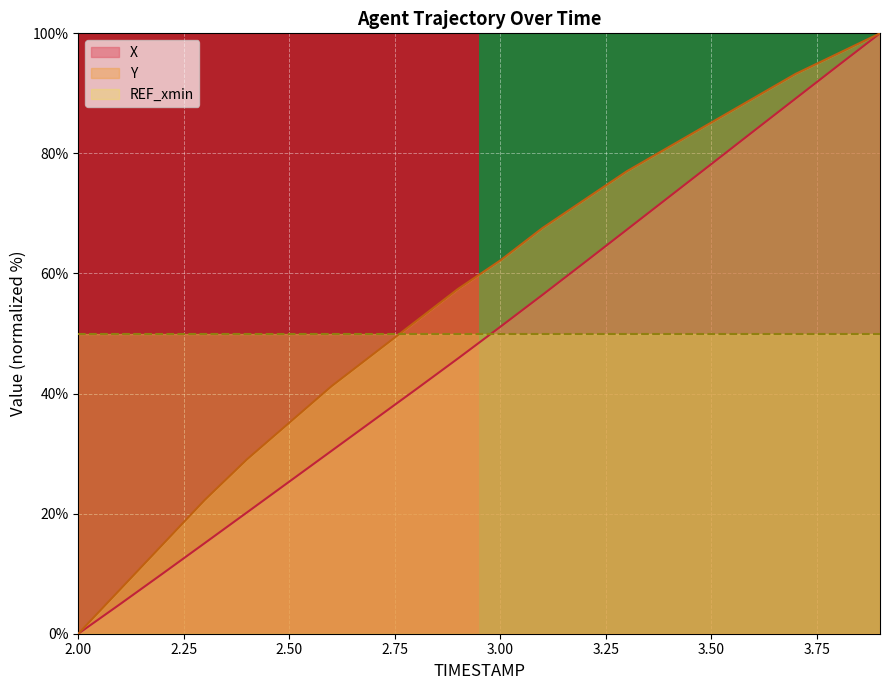

At which label does X reach its minimum?

2.00